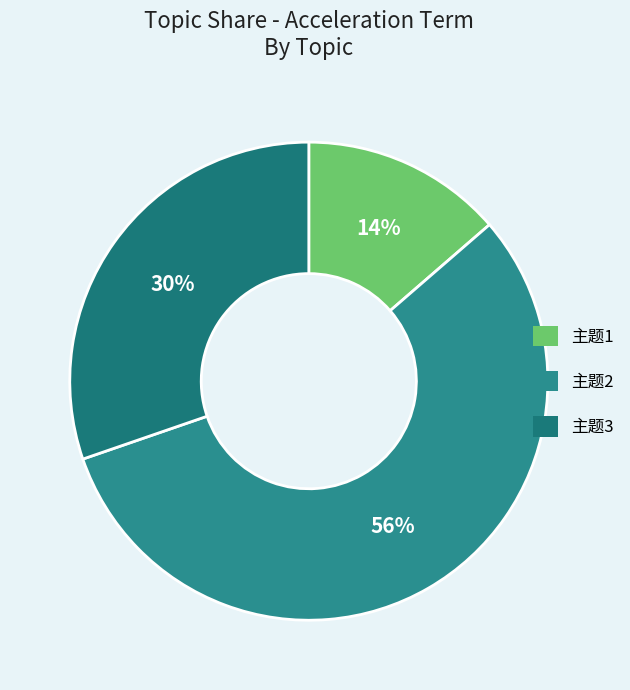

Between 主题3 and 主题2, which is larger?

主题2